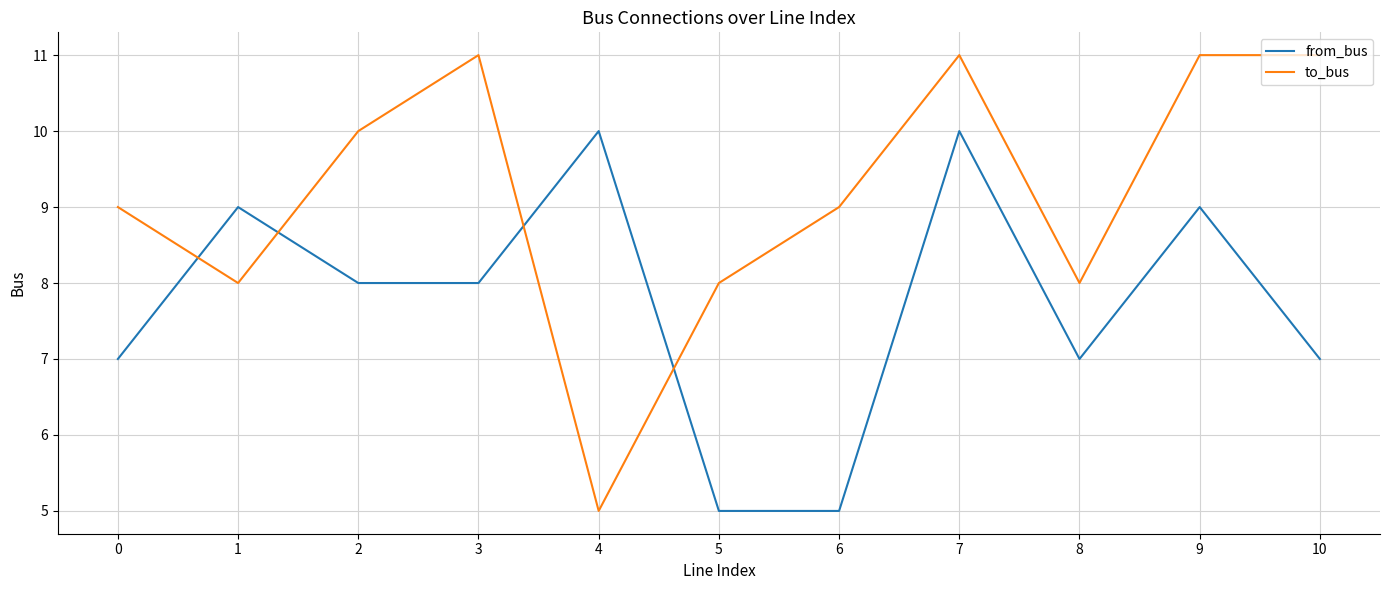

Which series has the largest range (max minus min)?

to_bus